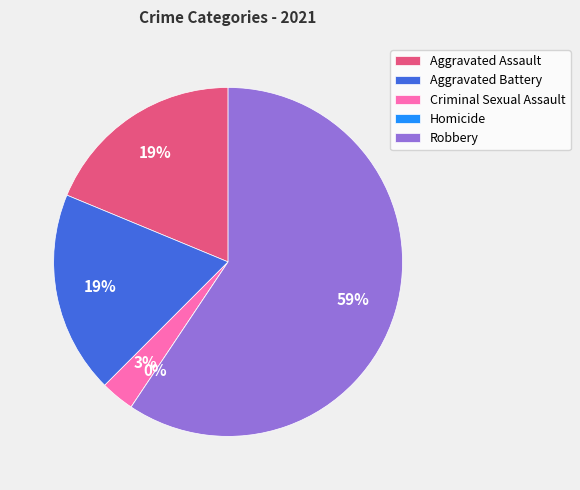

Which slice is the smallest?

Homicide